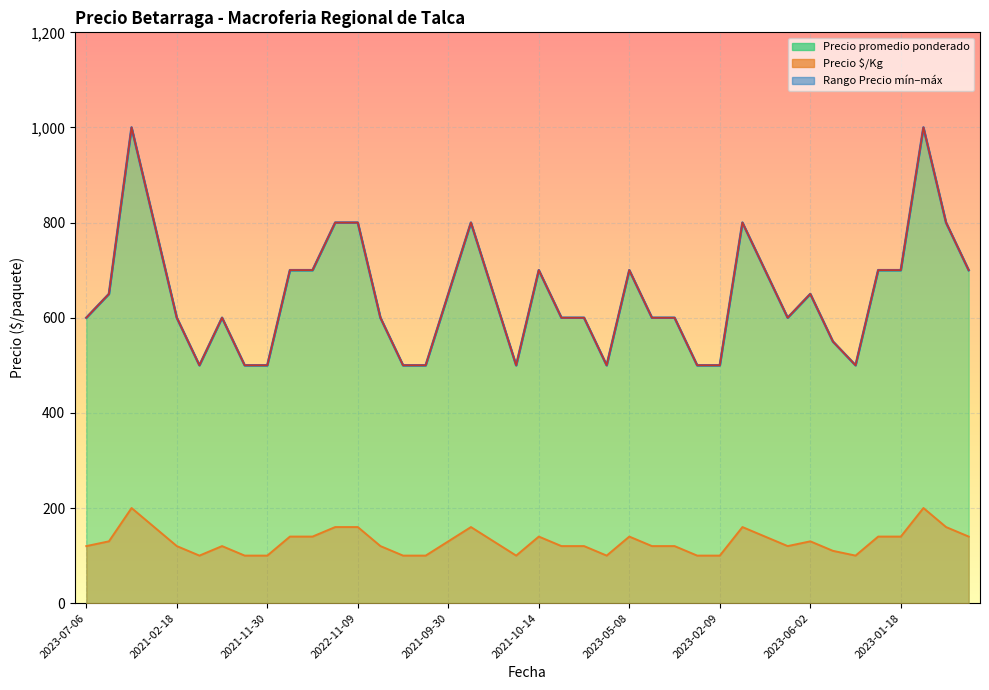

Which series has the largest range (max minus min)?

Precio promedio ponderado